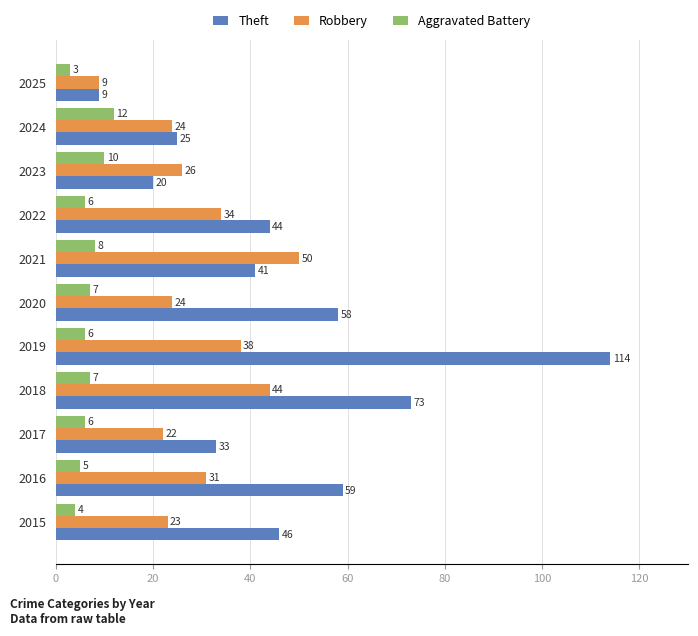

What is the total value across all series at 2016?

95